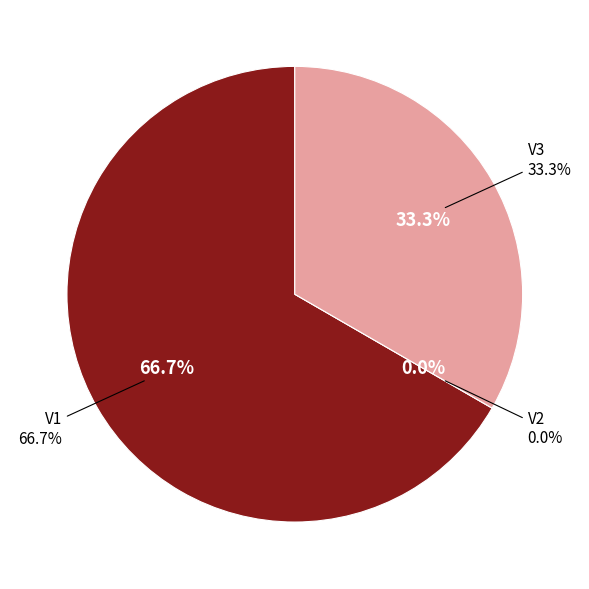

To the nearest percent, what is the combined percentage of V1 and V3?

100%